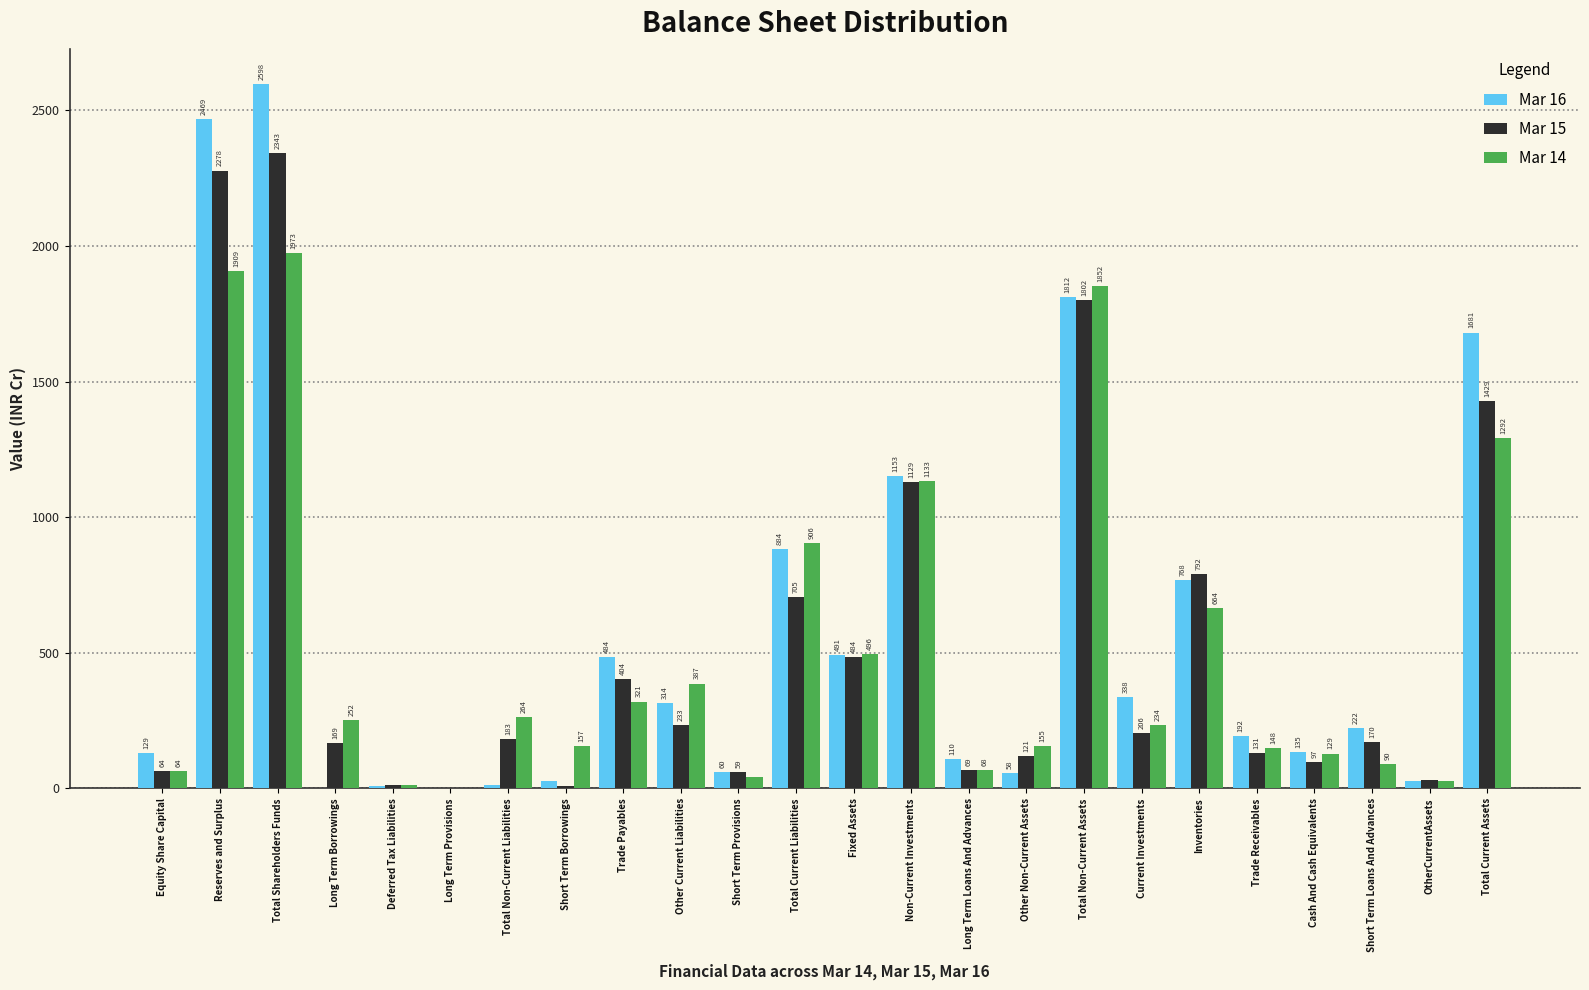

Which series changed the most between Short Term Loans And Advances and Total Current Assets?

Mar 16